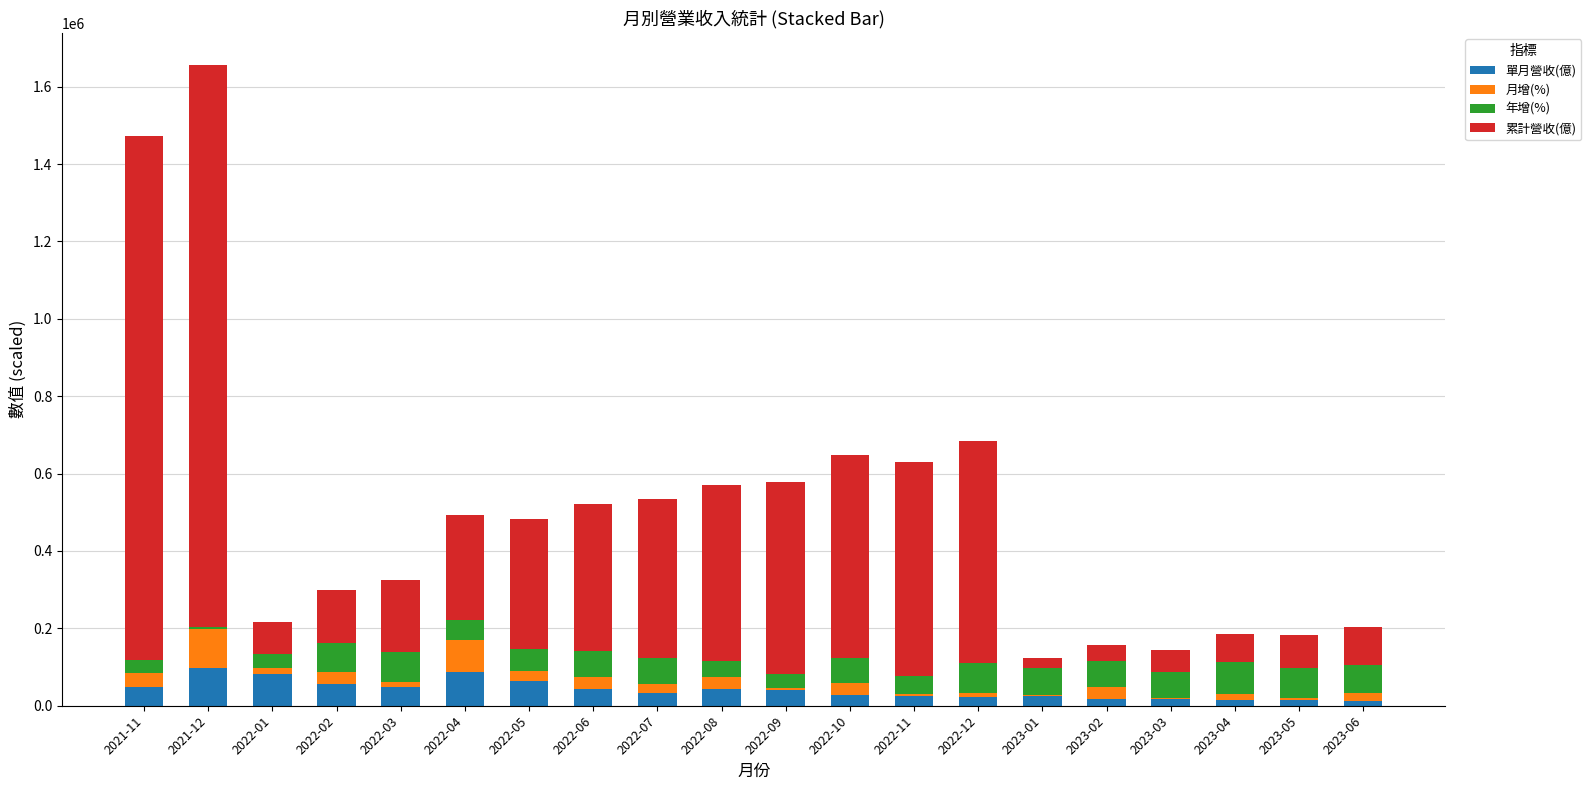

At which category is the sum across all series the highest?

2021-12